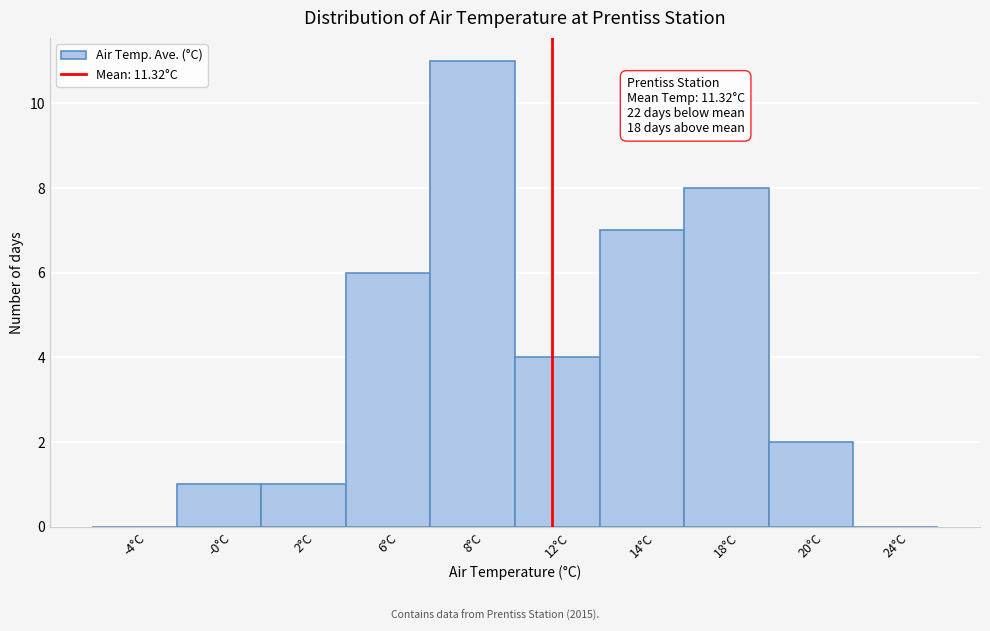

Reading left to right, what are all the values shown in this chart?

-4°C=0	-0°C=1	2°C=1	6°C=6	8°C=11	12°C=4	14°C=7	18°C=8	20°C=2	24°C=0